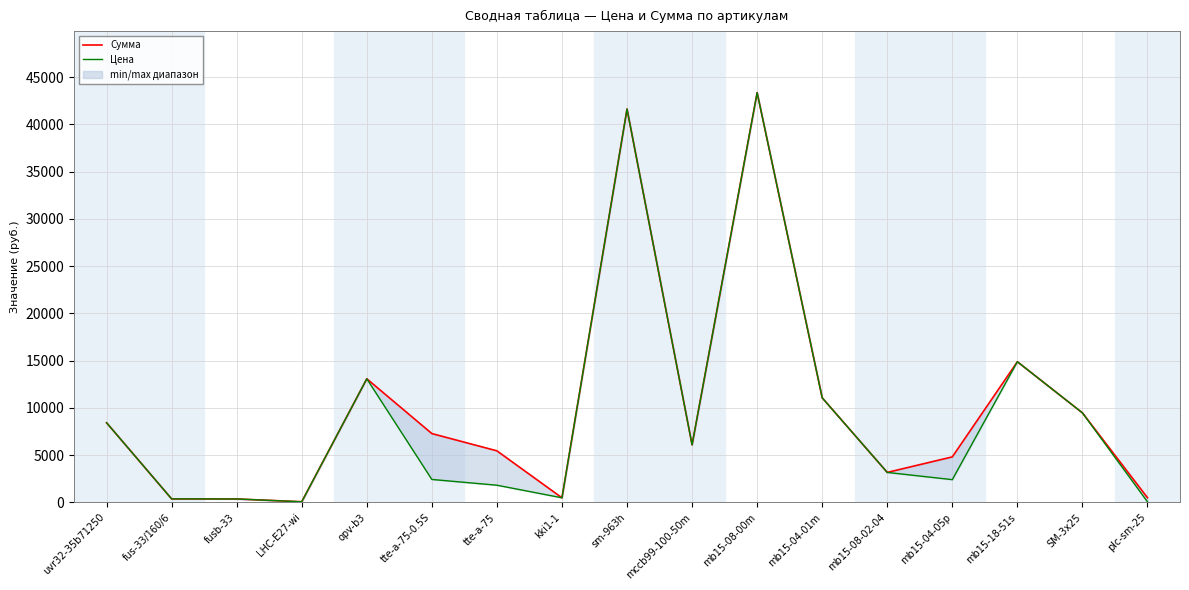

Which category has the highest value across all series?

mb15-08-00m